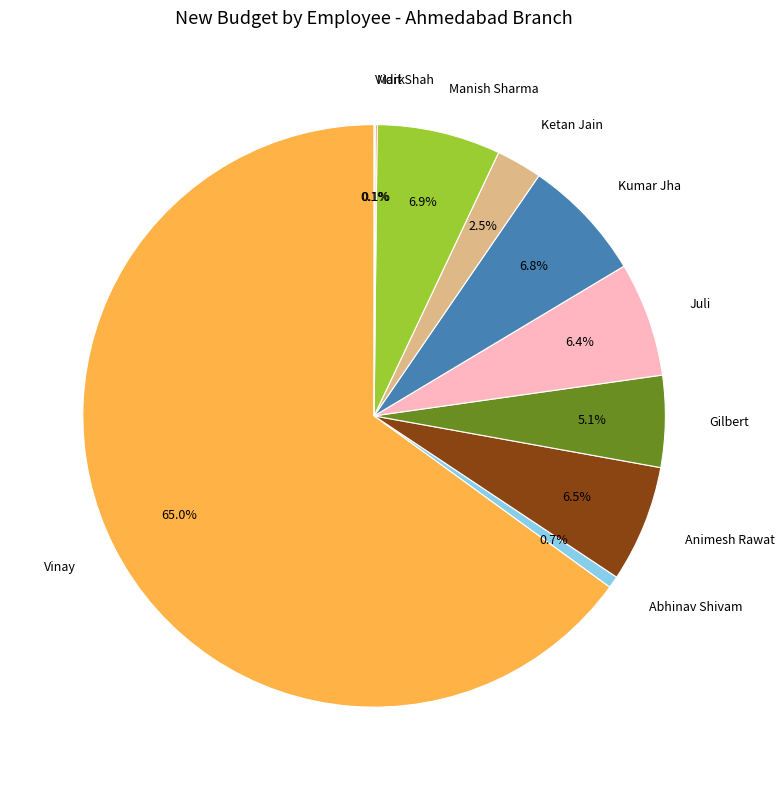

Which category accounts for the majority?

Vinay